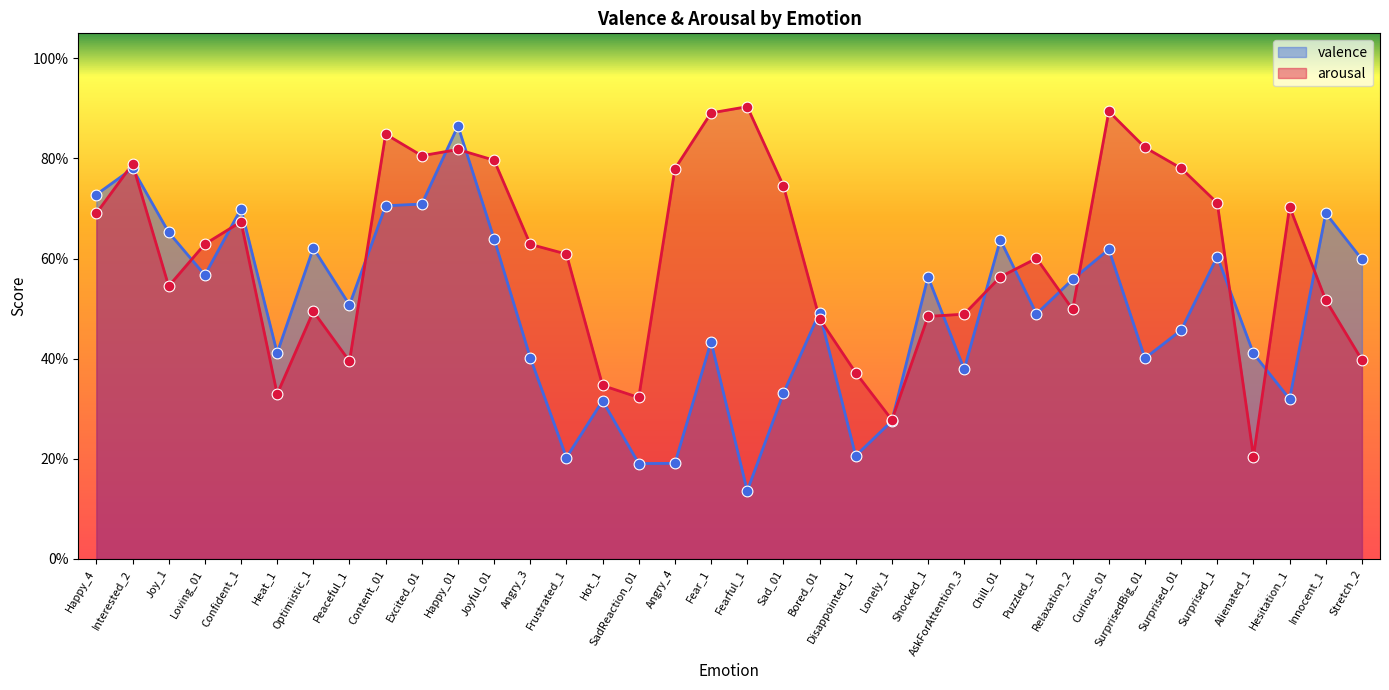

At which category is the sum across all series the highest?

Happy_01